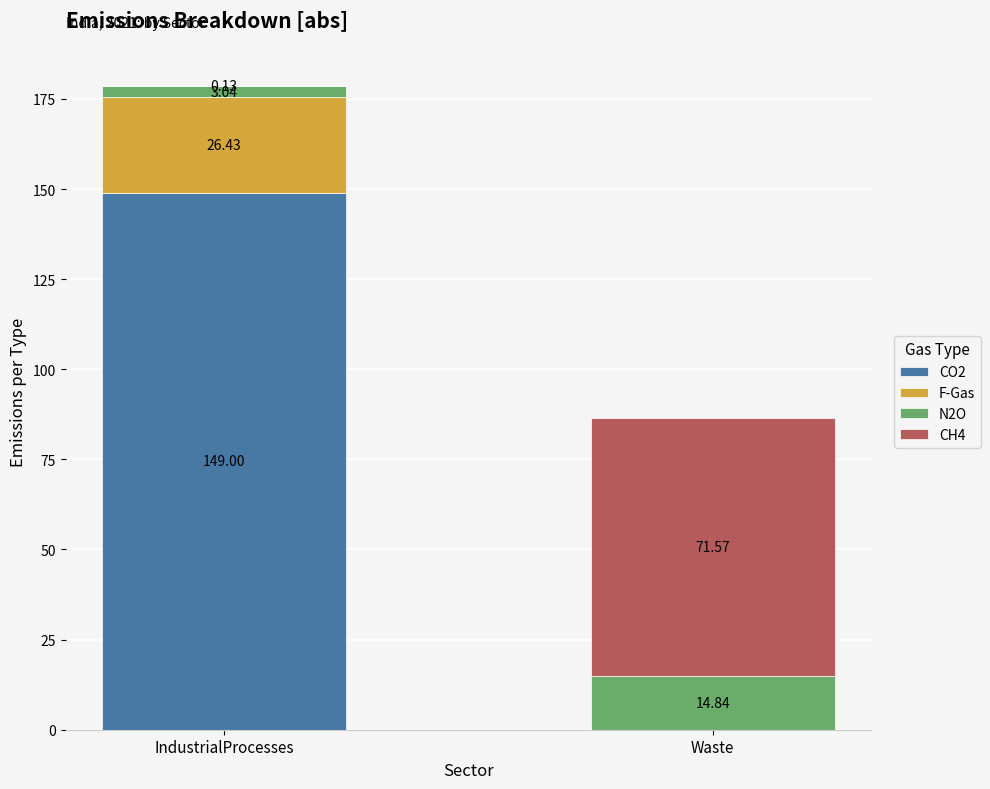

Are the bars horizontal?

No